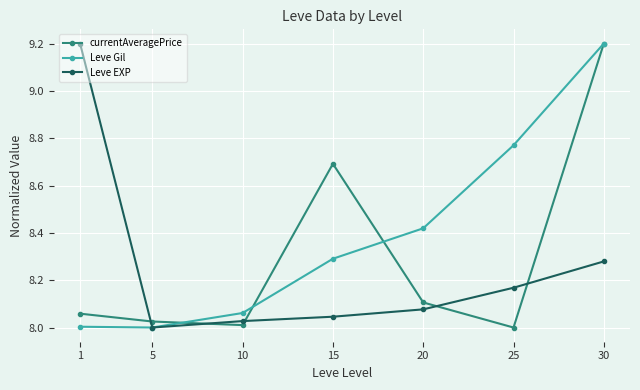

How many lines are shown in the chart?

3